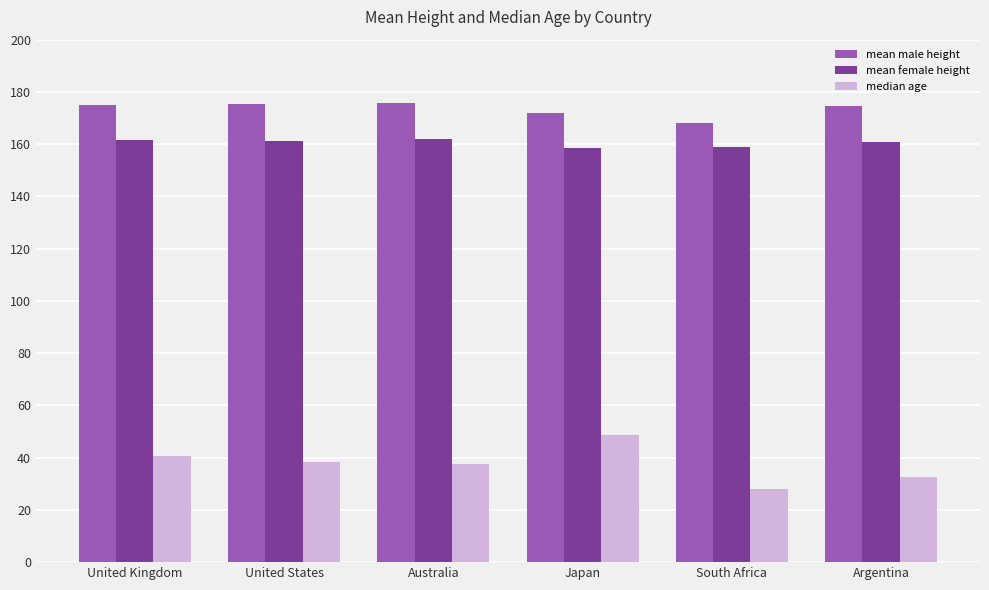

Is it true that mean male height equals 171.8 at Japan?

True